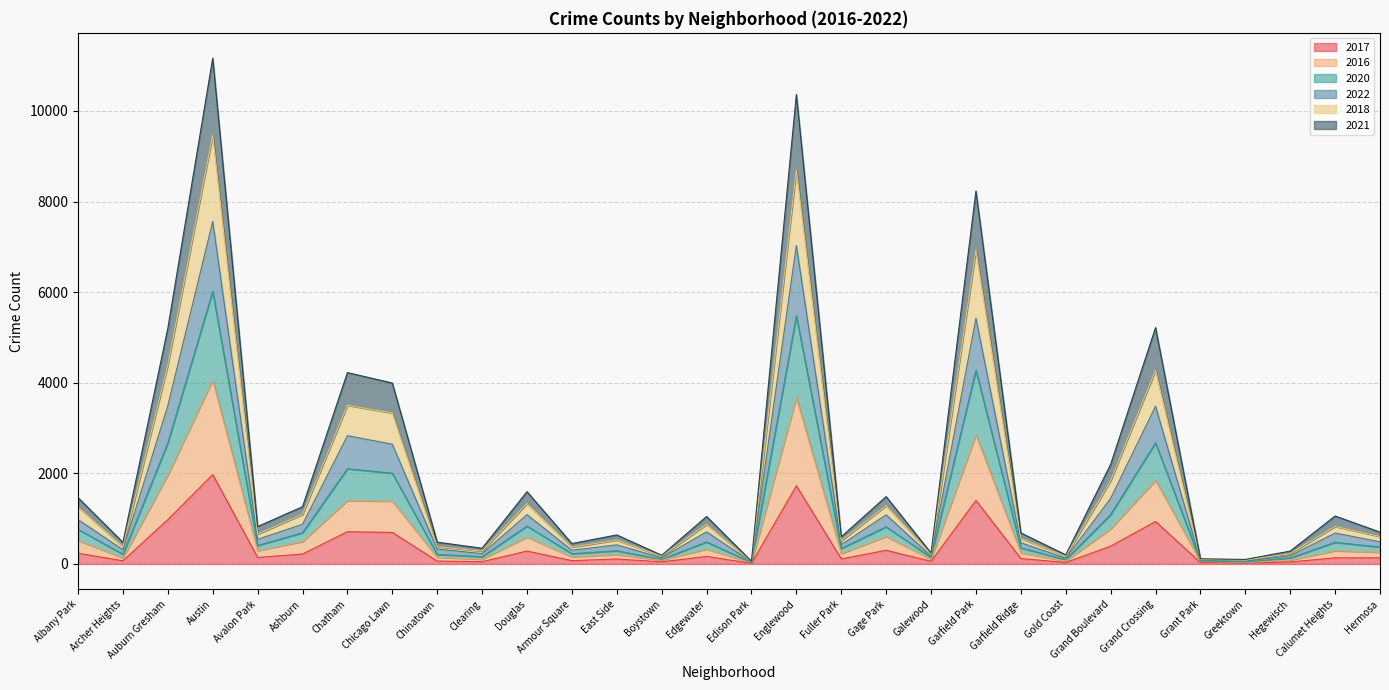

At which label does 2017 reach its peak?

Austin